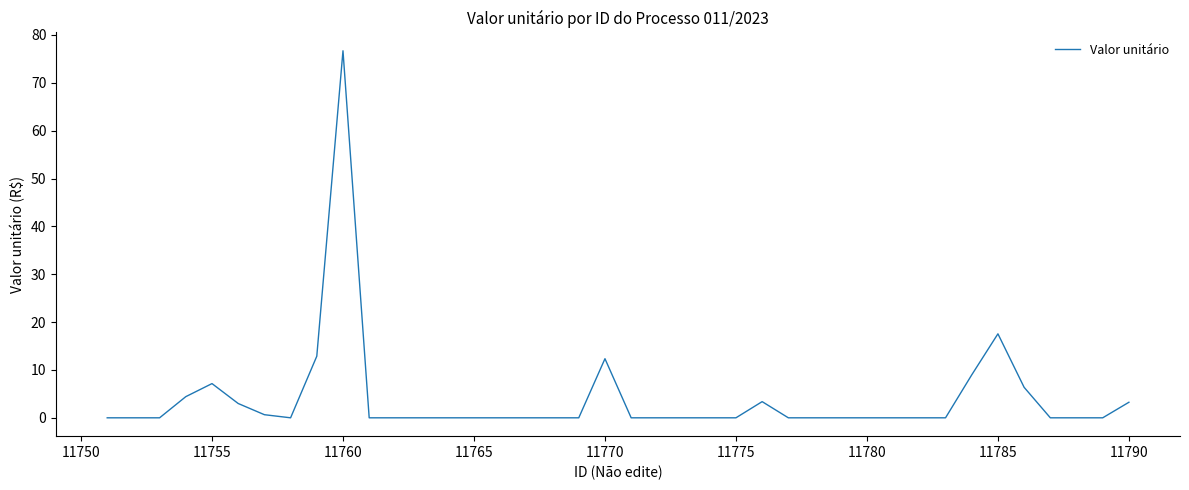

What is the maximum value shown in the chart?

76.7